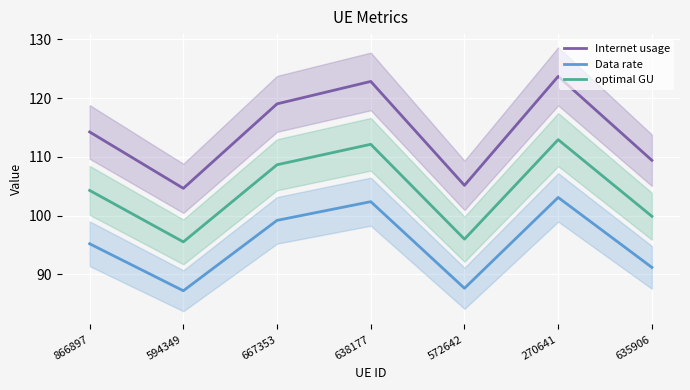

Where is optimal GU nearest to the value 104?

866897